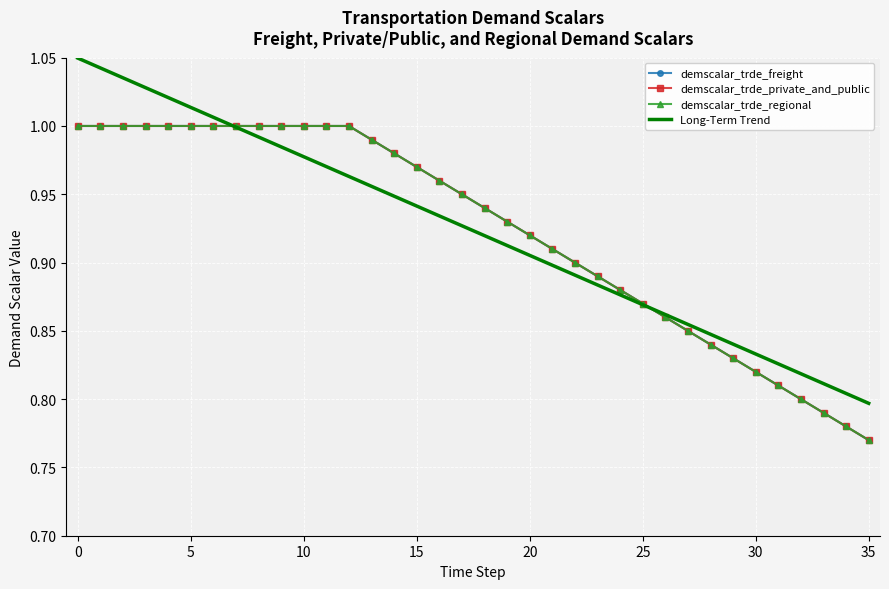

What is the difference between the maximum and second lowest values in the demscalar_trde_regional series?

0.2